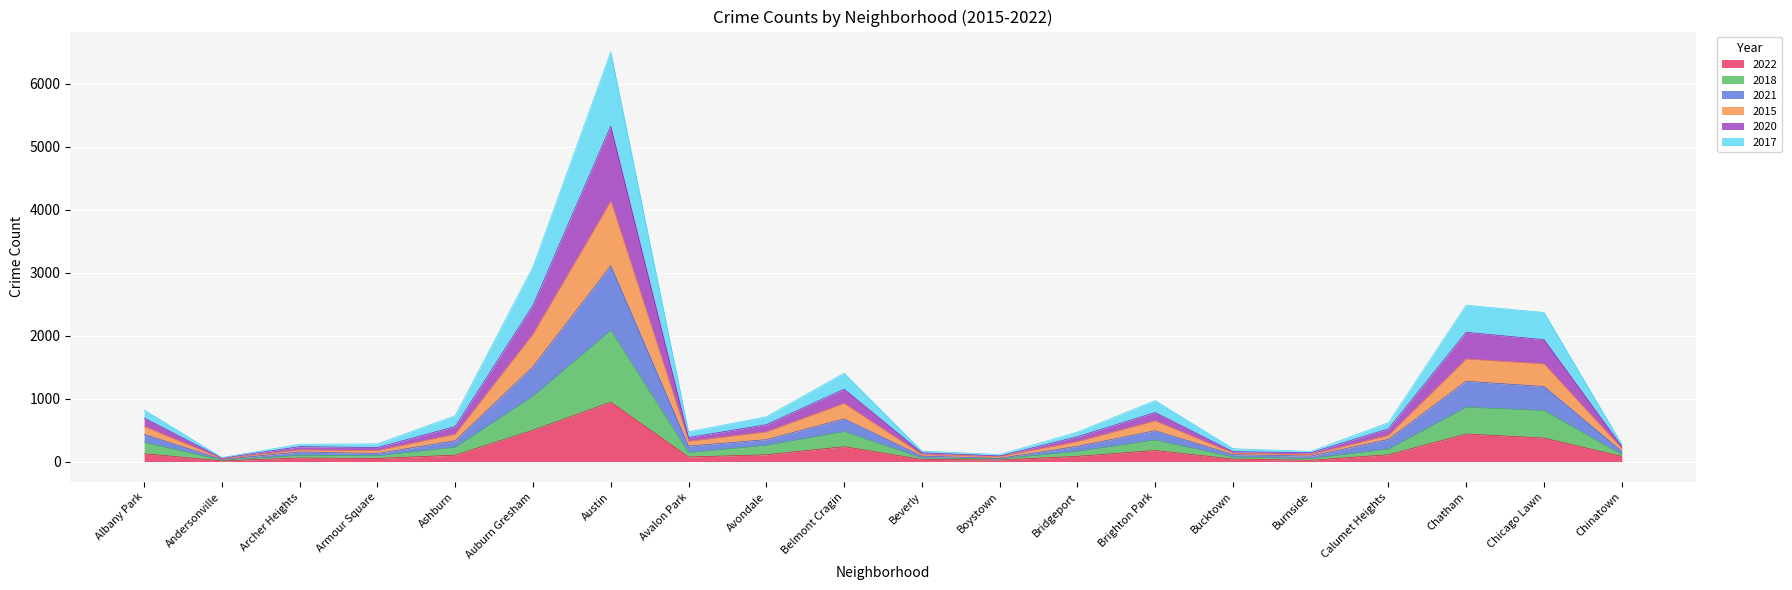

At which category is the sum across all series the highest?

Austin